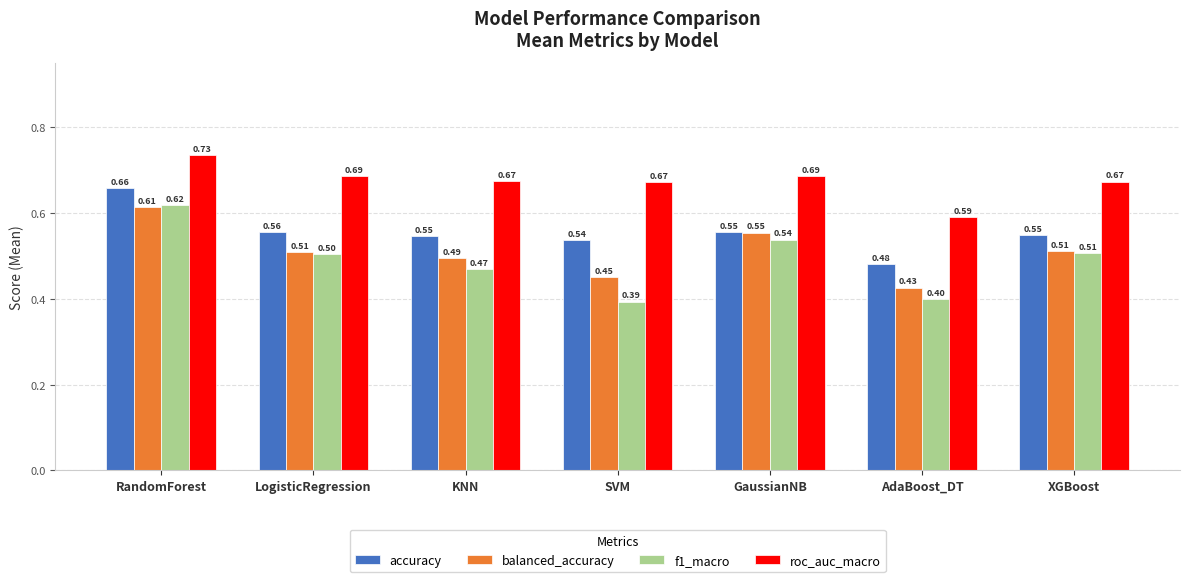

Rank the series at SVM from highest to lowest value.

roc_auc_macro, accuracy, balanced_accuracy, f1_macro